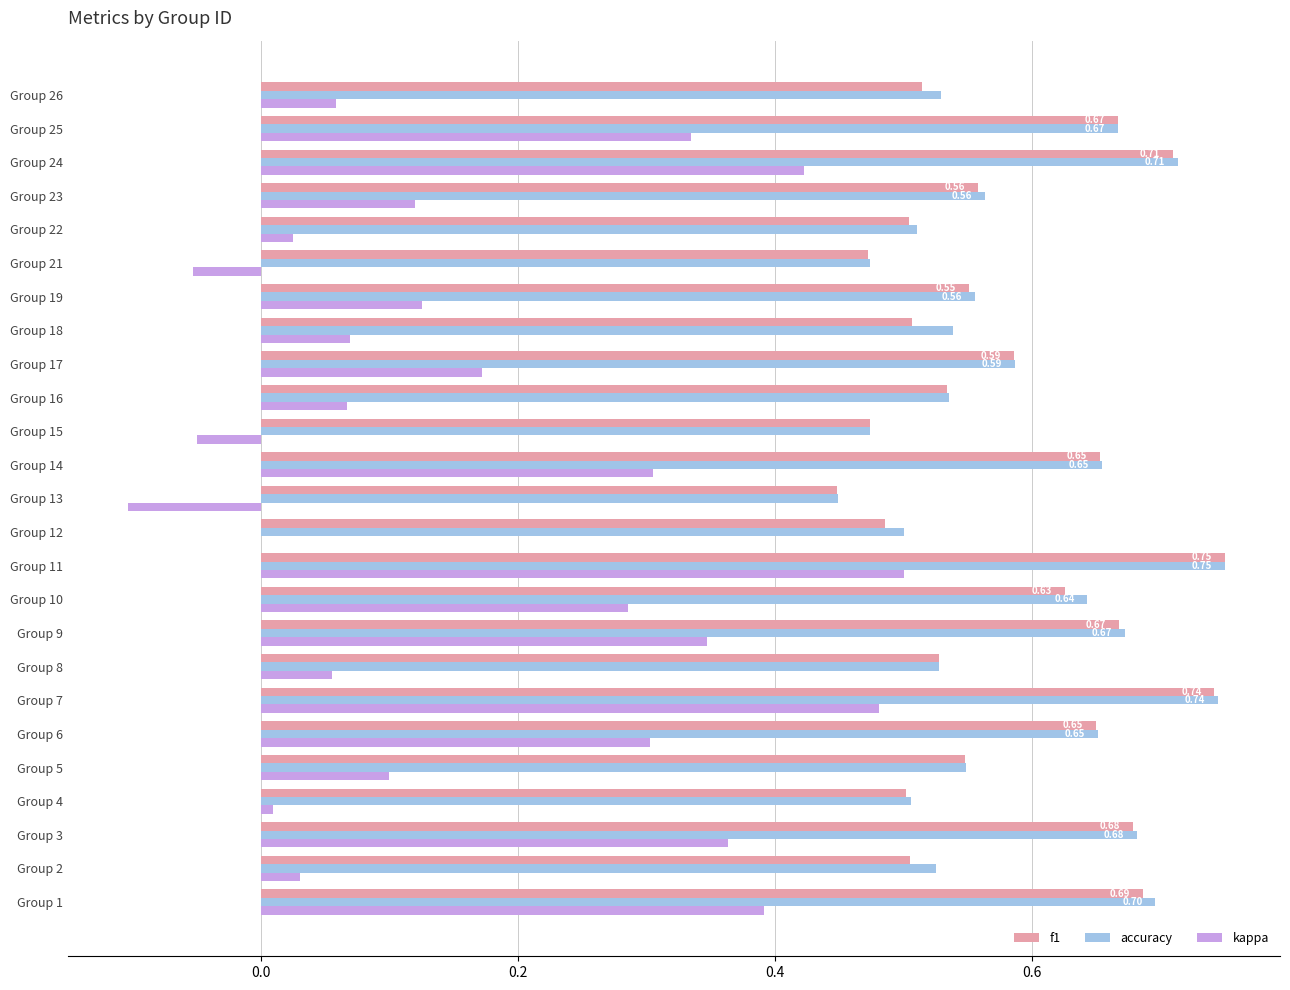

What is the sum of all accuracy values?

14.7